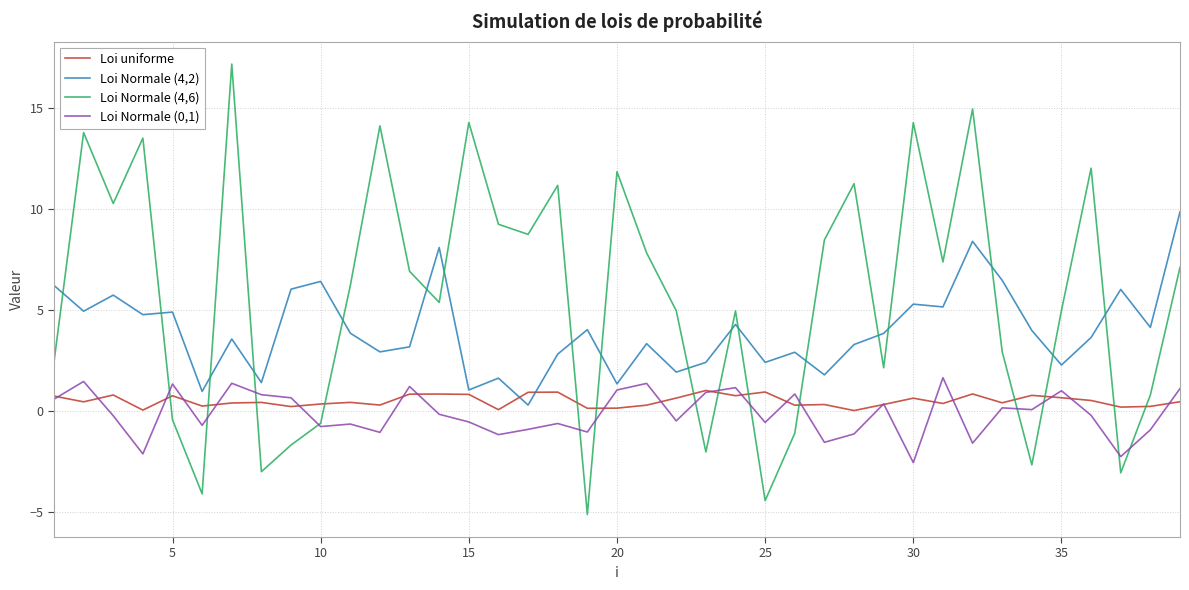

How many lines are shown in the chart?

4